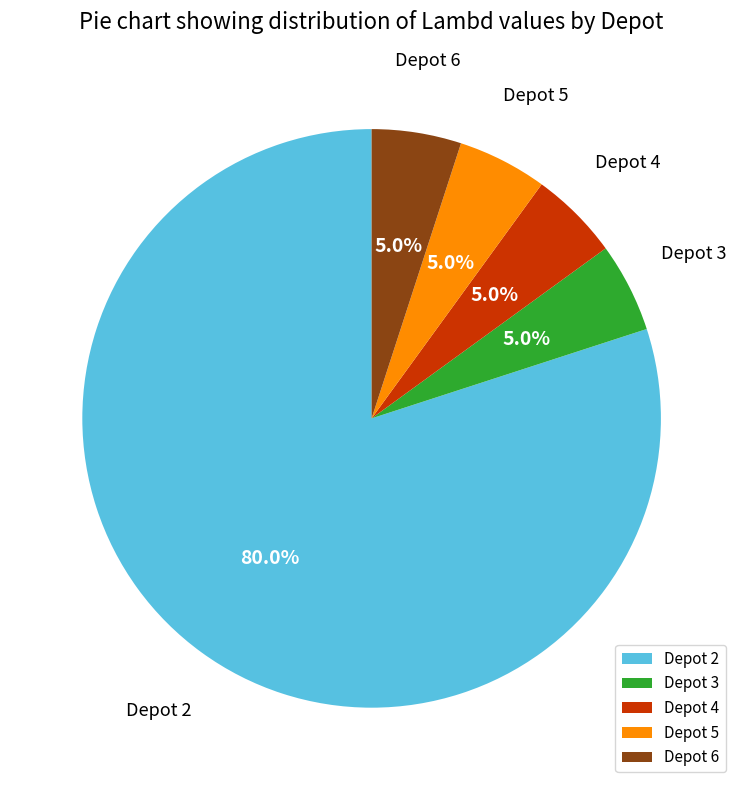

Approximately how many times larger is the value at Depot 4 compared to Depot 3?

1.0